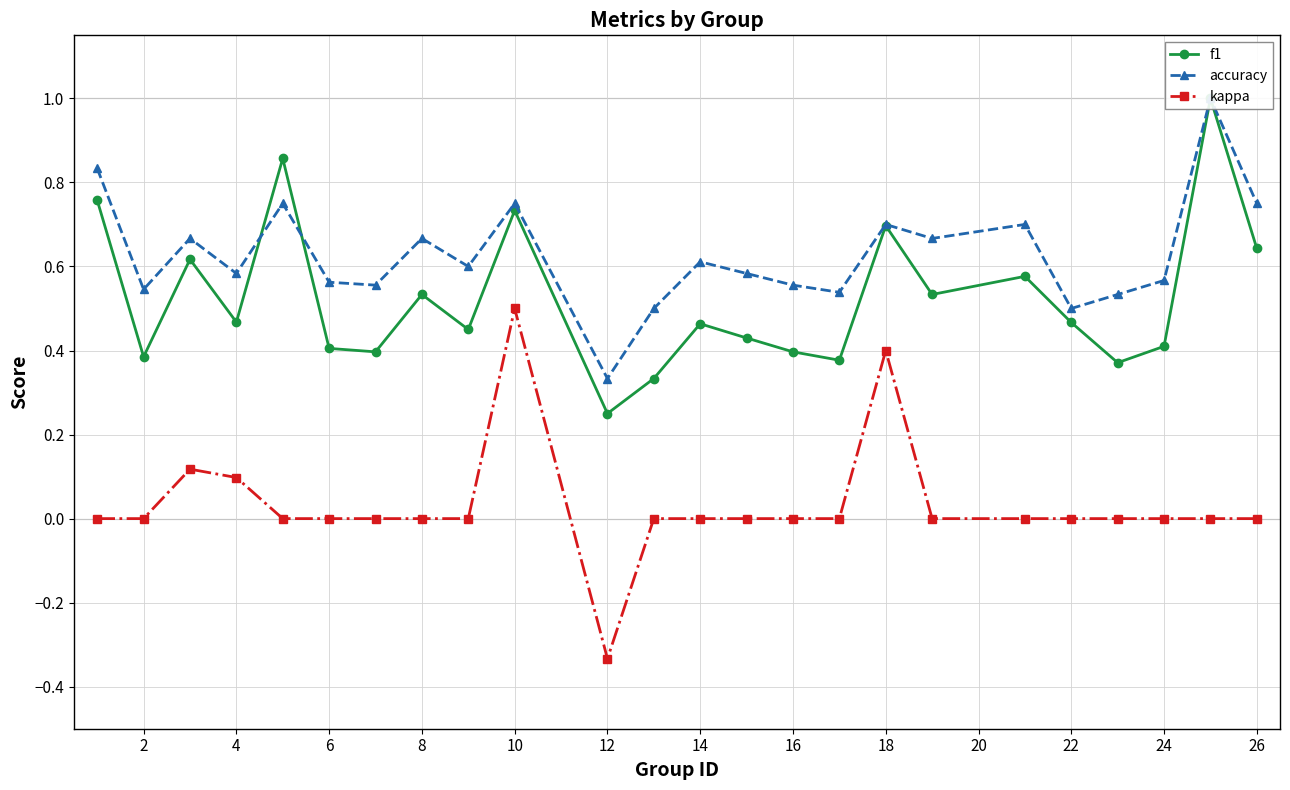

Which series has the largest range (max minus min)?

kappa